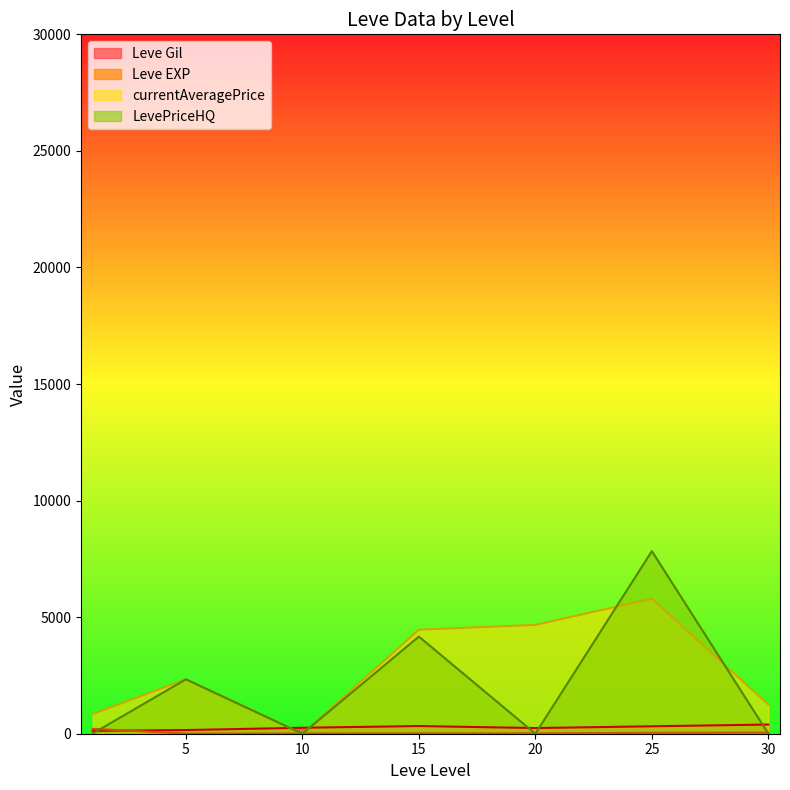

At which category is the sum across all series the highest?

25